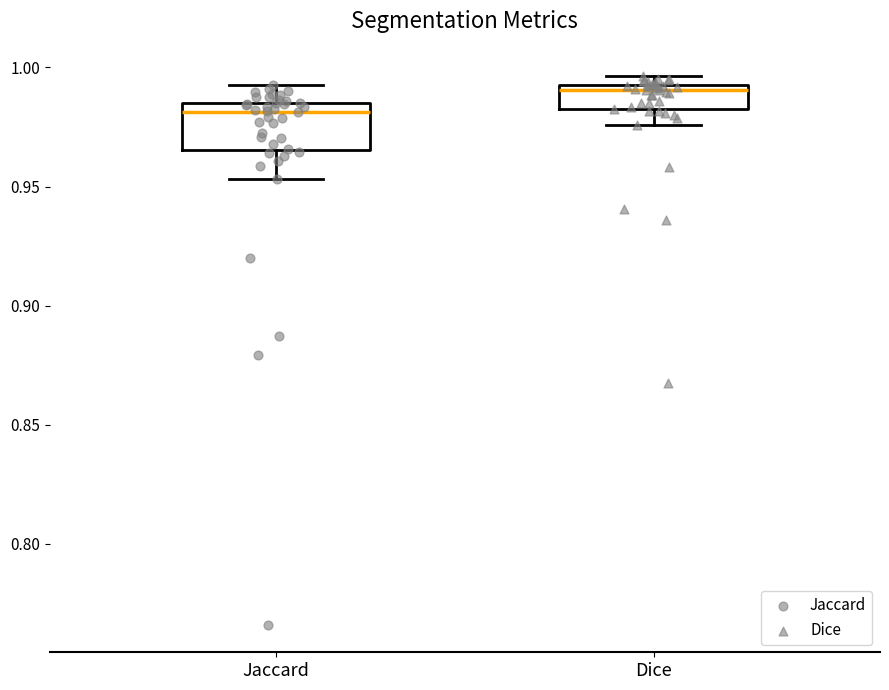

Where does the lower whisker of the box for Jaccard end on the y-axis? The values are not printed on the chart, so give them approximately, as read against the axis.

0.955